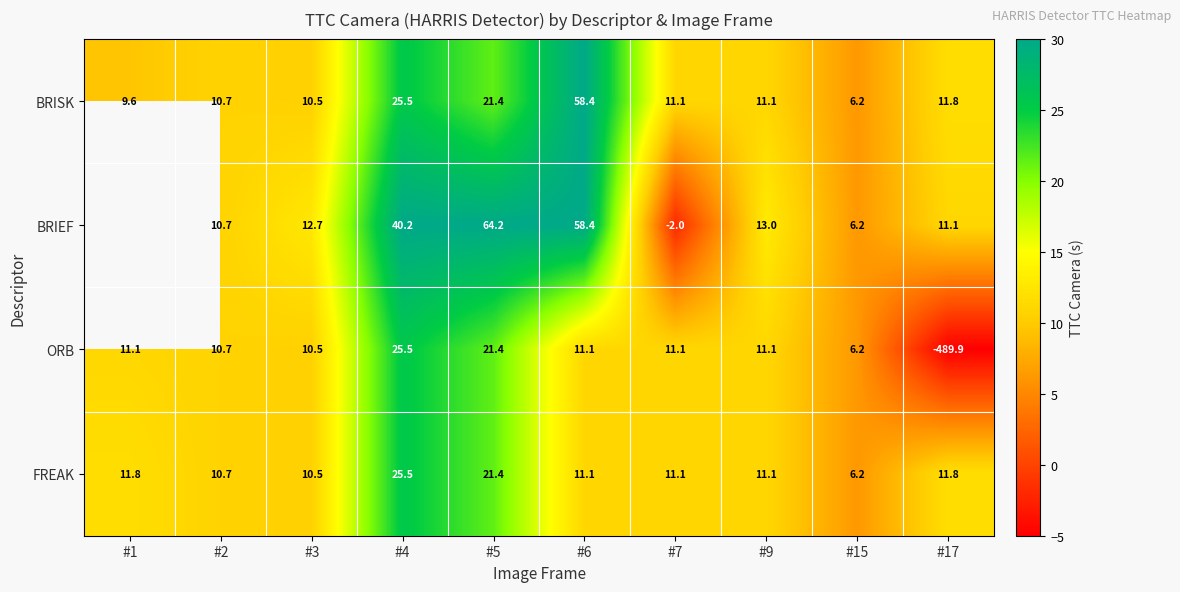

Which category has the highest value in the FREAK series?

#4